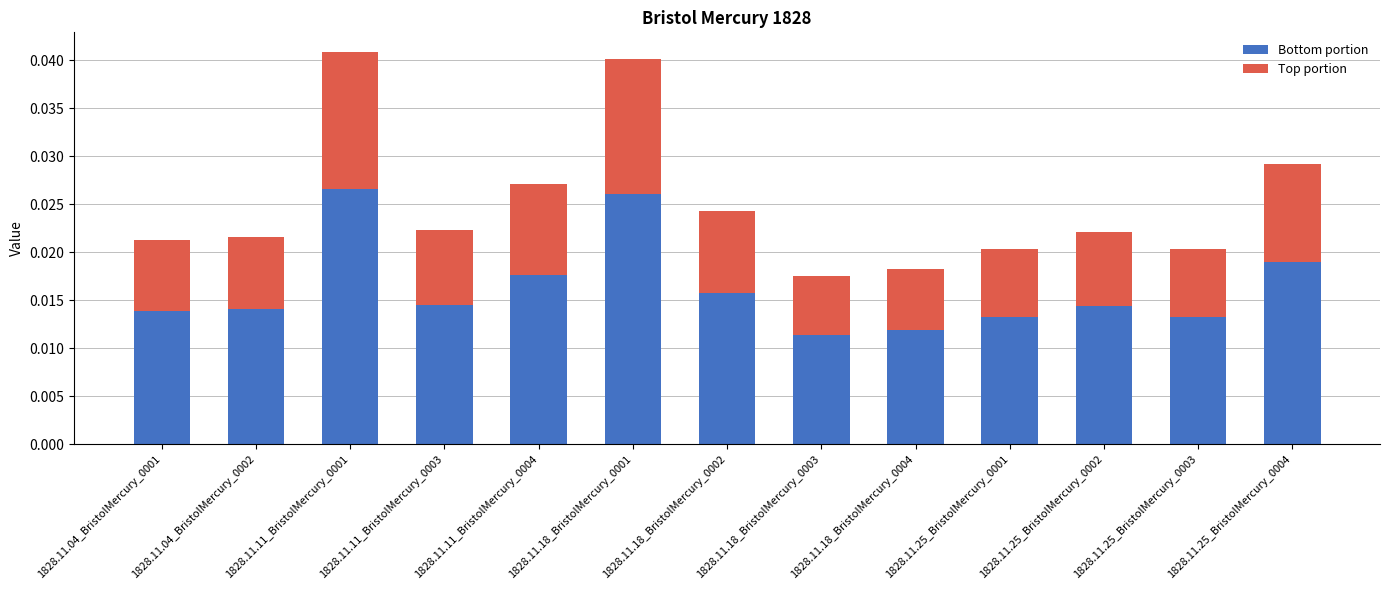

How many Bottom portion values are between 0 and 1?

13